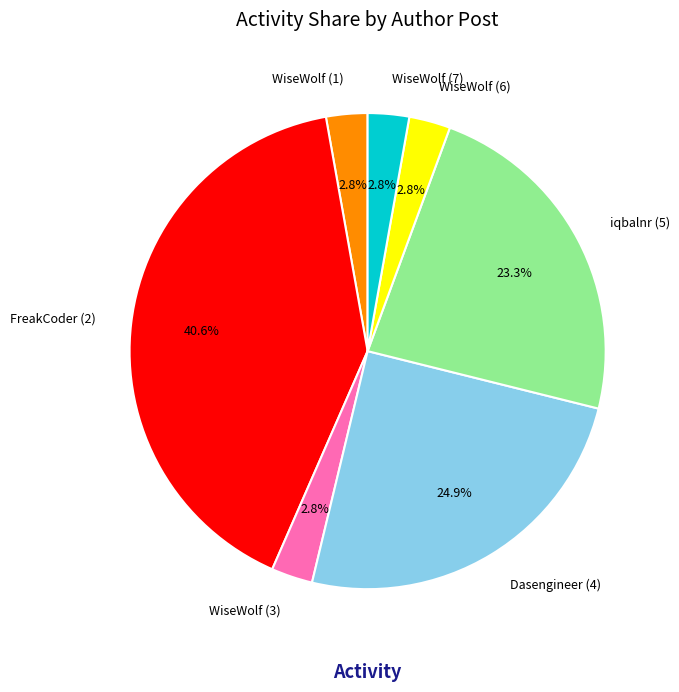

How much of the chart is everything except WiseWolf (1)?

97.2%